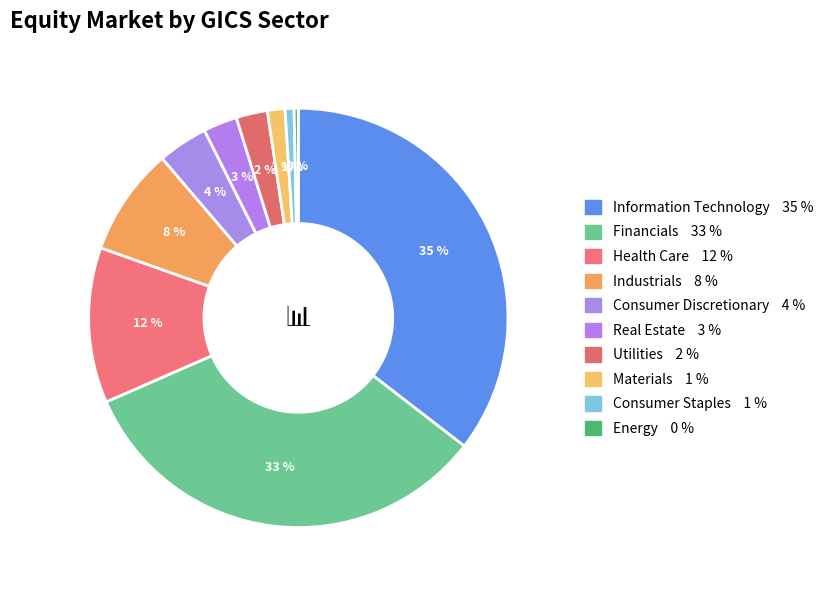

Count the number of slices in the pie.

10